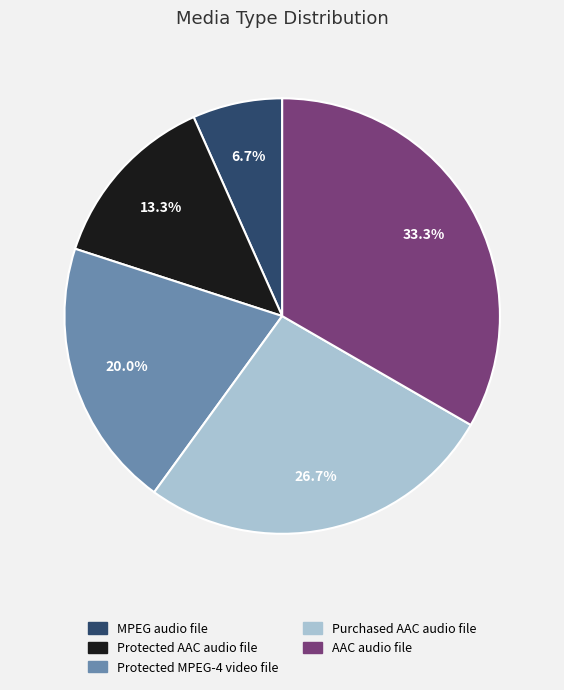

Do Purchased AAC audio file and Protected MPEG-4 video file together represent more than half of the pie?

No